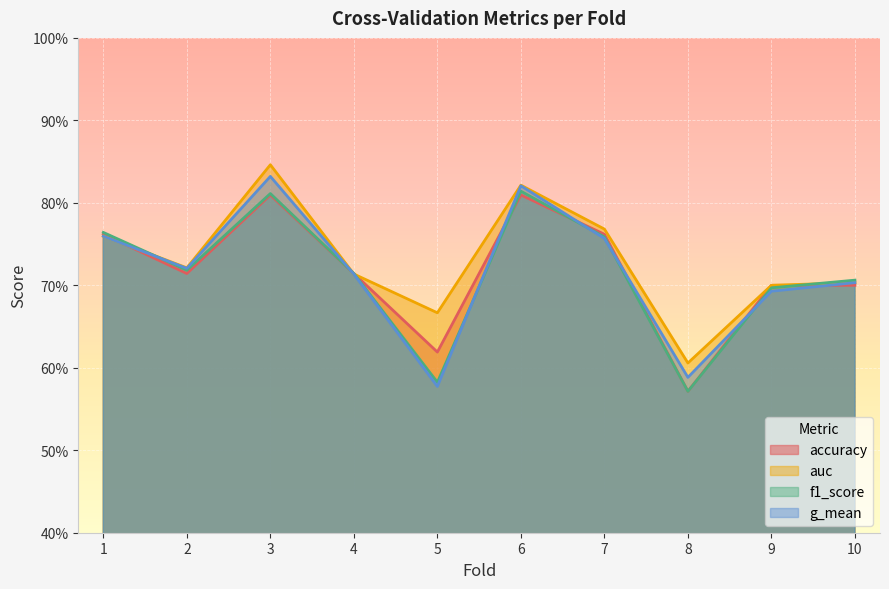

Rank the series at 10 from lowest to highest value.

accuracy, g_mean, auc, f1_score